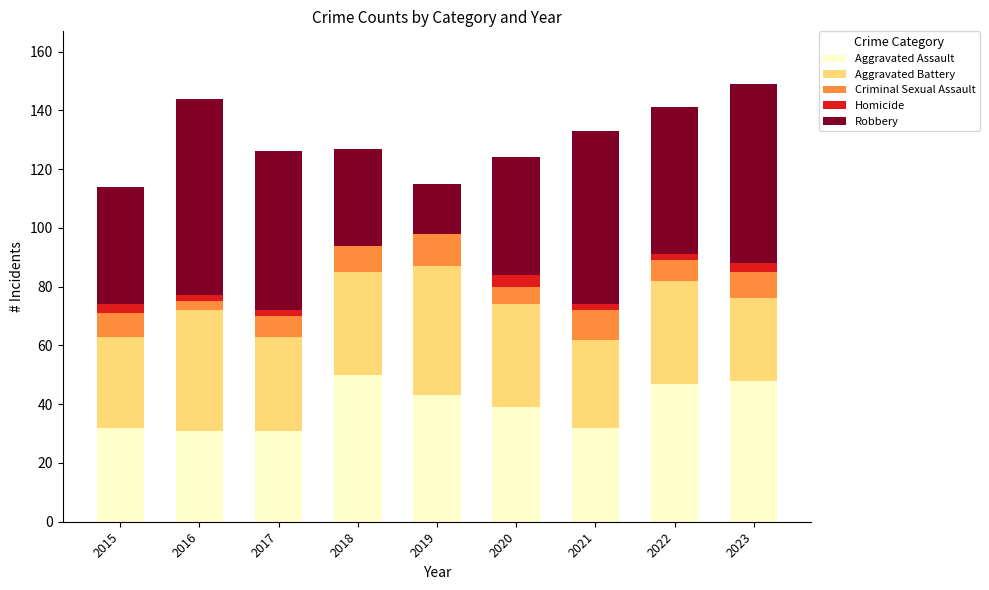

Are the bars grouped side by side (vs. stacked)?

No